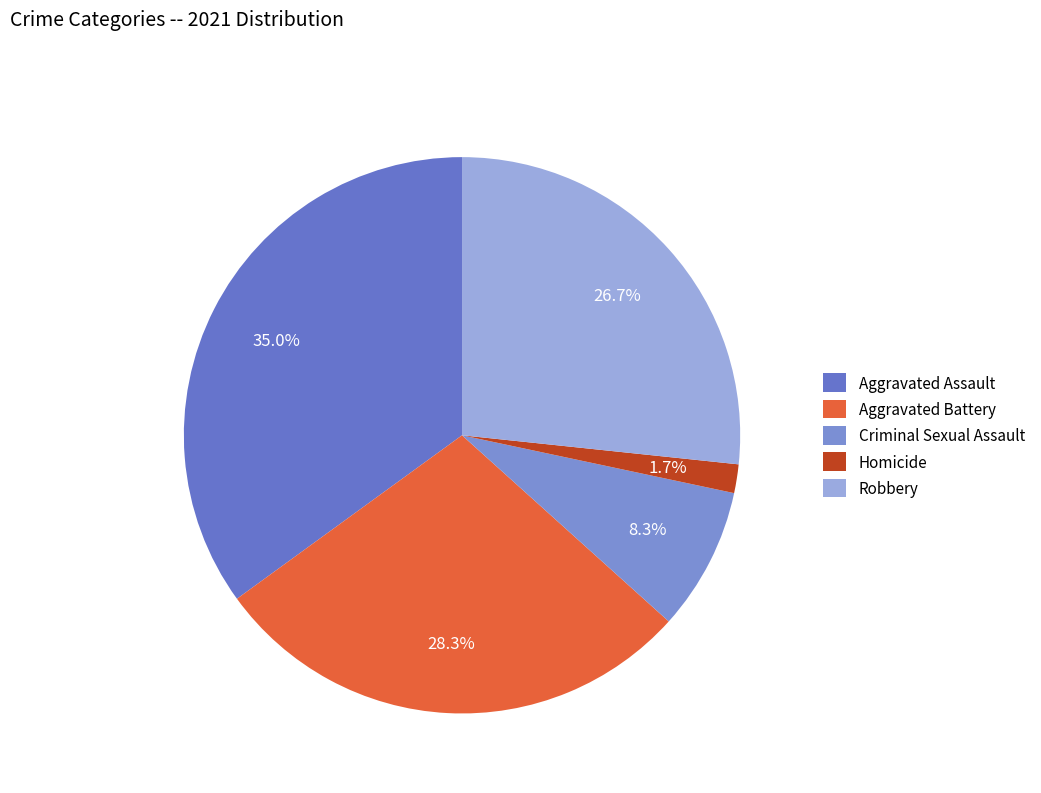

True or false: Aggravated Battery accounts for 14% of the total.

False